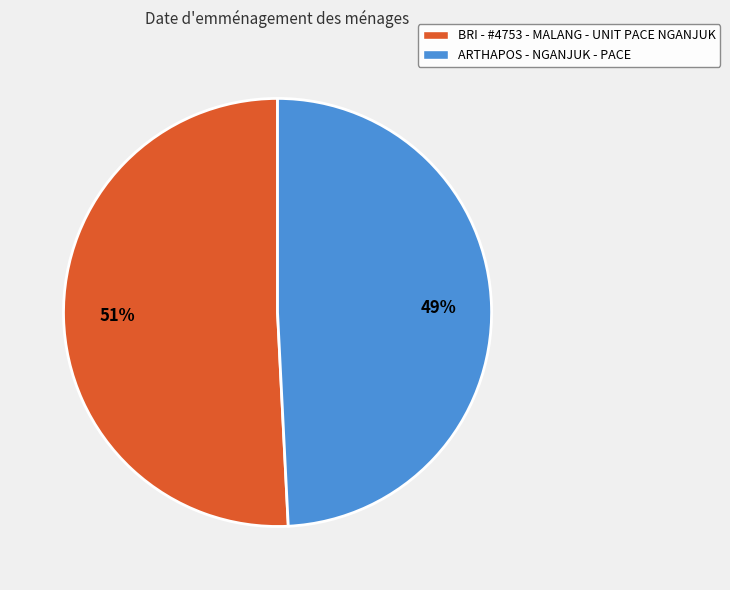

Between ARTHAPOS - NGANJUK - PACE and BRI - #4753 - MALANG - UNIT PACE NGANJUK, which is larger?

BRI - #4753 - MALANG - UNIT PACE NGANJUK